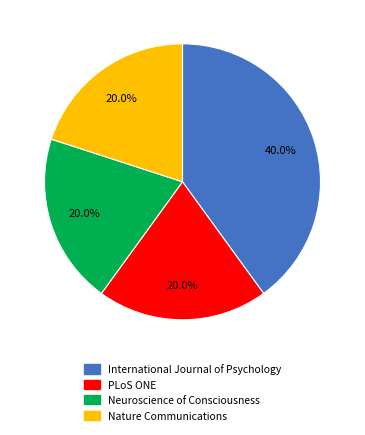

To the nearest percent, what percentage of the pie is International Journal of Psychology?

40%